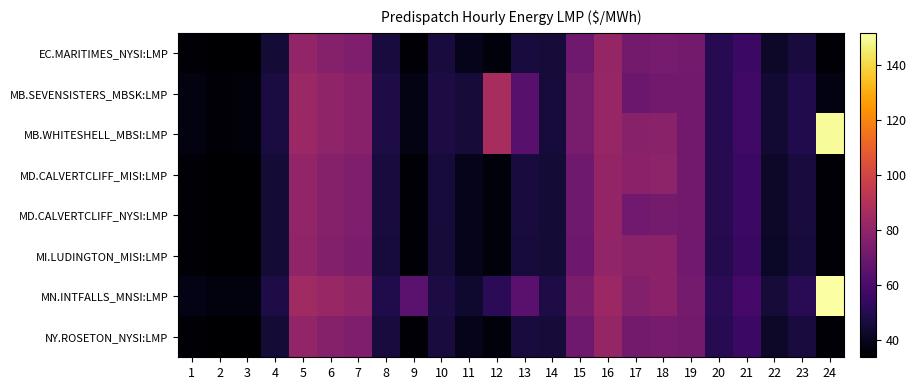

Reading left to right, what are all the values shown in this chart?

EC.MARITIMES_NYSI:LMP: 1=35.5	2=33.9	3=34.2	4=45.2	5=80.7	6=77.0	7=75.0	8=46.6	9=35.4	10=46.2	11=39.6	12=36.3	13=46.5	14=45.4	15=70.5	16=81.4	17=71.6	18=72.6	19=71.5	20=50.4	21=55.6	22=42.3	23=46.4	24=35.5
MB.SEVENSISTERS_MBSK:LMP: 1=37.2	2=35.6	3=35.8	4=46.9	5=82.9	6=80.0	7=77.6	8=48.0	9=38.2	10=47.2	11=45.4	12=86.9	13=63.8	14=46.1	15=73.0	16=81.8	17=69.4	18=71.4	19=71.2	20=50.5	21=56.9	22=44.0	23=49.1	24=37.8
MB.WHITESHELL_MBSI:LMP: 1=37.2	2=35.6	3=35.8	4=46.9	5=83.0	6=80.0	7=77.6	8=48.0	9=38.2	10=47.2	11=45.4	12=86.9	13=63.8	14=46.1	15=73.1	16=81.8	17=77.0	18=78.3	19=71.2	20=50.5	21=57.0	22=44.0	23=49.1	24=150.0
MD.CALVERTCLIFF_MISI:LMP: 1=35.5	2=33.9	3=34.2	4=45.2	5=80.4	6=76.8	7=74.7	8=46.5	9=35.3	10=46.0	11=39.5	12=36.3	13=46.3	14=45.2	15=70.2	16=81.1	17=78.6	18=79.0	19=71.1	20=50.1	21=55.5	22=42.2	23=46.3	24=35.5
MD.CALVERTCLIFF_NYSI:LMP: 1=35.5	2=33.9	3=34.2	4=45.2	5=80.4	6=76.8	7=74.7	8=46.5	9=35.3	10=46.0	11=39.5	12=36.3	13=46.3	14=45.2	15=70.2	16=81.1	17=71.0	18=72.1	19=71.1	20=50.1	21=55.5	22=42.2	23=46.3	24=35.5
MI.LUDINGTON_MISI:LMP: 1=35.4	2=33.8	3=34.1	4=45.0	5=80.0	6=76.3	7=74.1	8=46.1	9=35.1	10=45.7	11=39.4	12=36.2	13=46.1	14=45.0	15=69.7	16=80.7	17=78.2	18=78.7	19=70.8	20=49.8	21=55.2	22=42.0	23=46.1	24=35.4
MN.INTFALLS_MNSI:LMP: 1=38.4	2=36.8	3=36.9	4=48.0	5=84.7	6=82.3	7=79.8	8=48.5	9=65.0	10=47.4	11=43.6	12=51.5	13=64.5	14=47.7	15=74.2	16=83.0	17=76.5	18=78.6	19=72.0	20=51.5	21=58.4	22=45.4	23=50.9	24=151.5
NY.ROSETON_NYSI:LMP: 1=35.5	2=33.9	3=34.2	4=45.2	5=80.7	6=77.0	7=75.0	8=46.6	9=35.4	10=46.2	11=39.6	12=36.3	13=46.5	14=45.4	15=70.5	16=81.4	17=71.6	18=72.6	19=71.5	20=50.4	21=55.6	22=42.3	23=46.4	24=35.5